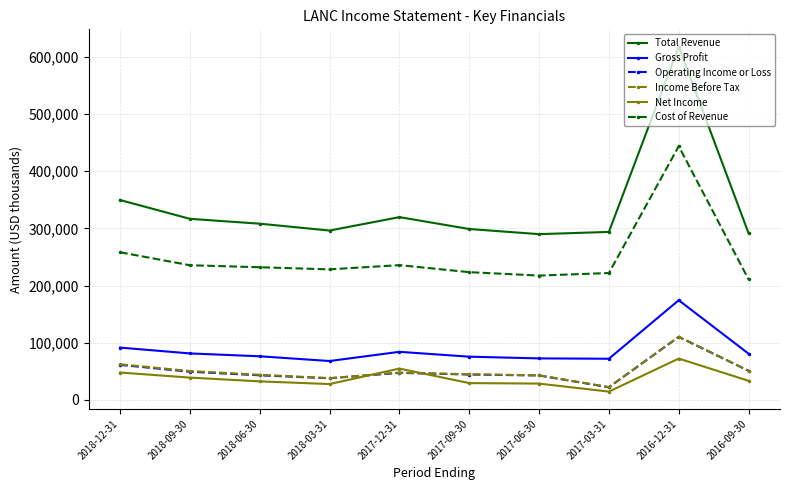

True or false: Operating Income or Loss and Gross Profit cross at least once.

False